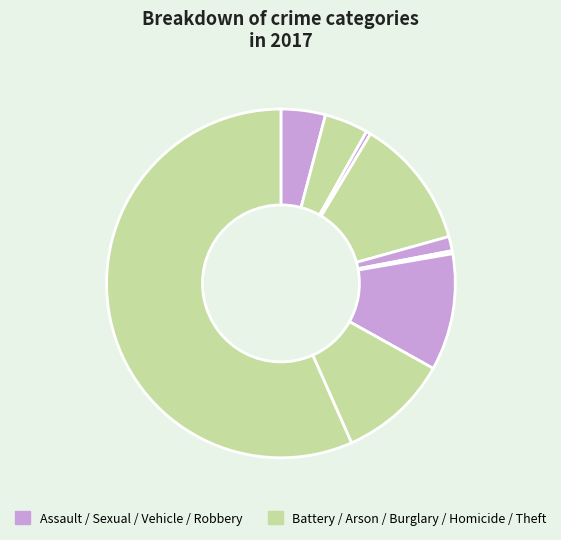

What is the majority slice?

Theft